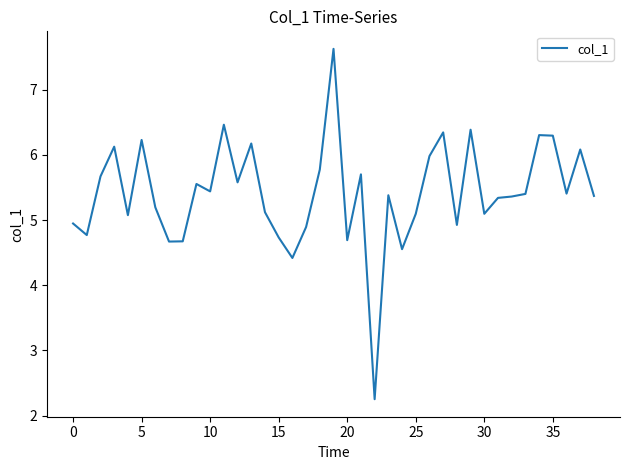

What is the difference between the maximum and minimum values?

5.4